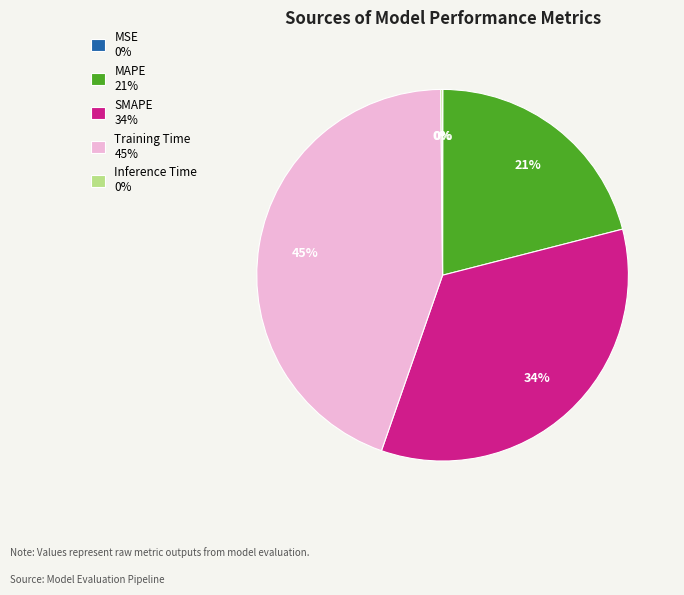

Does MAPE 21% represent more than half of the total?

No